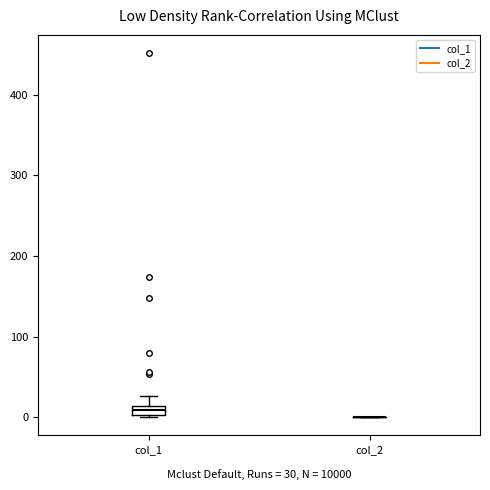

Which box is the tallest, from its lower edge to its upper edge?

col_1